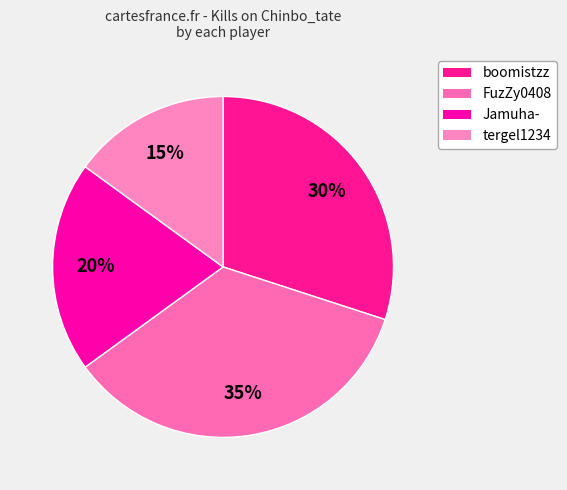

How many slices are in this pie chart?

4